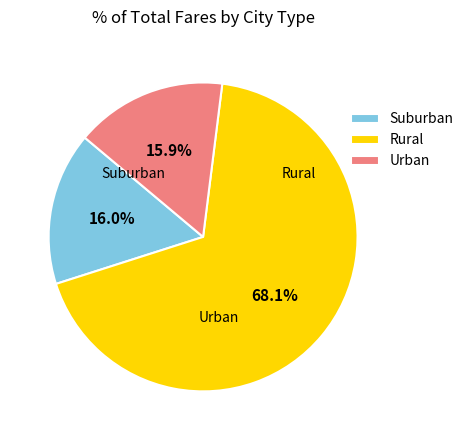

Do Urban and Suburban together represent more than half of the pie?

No